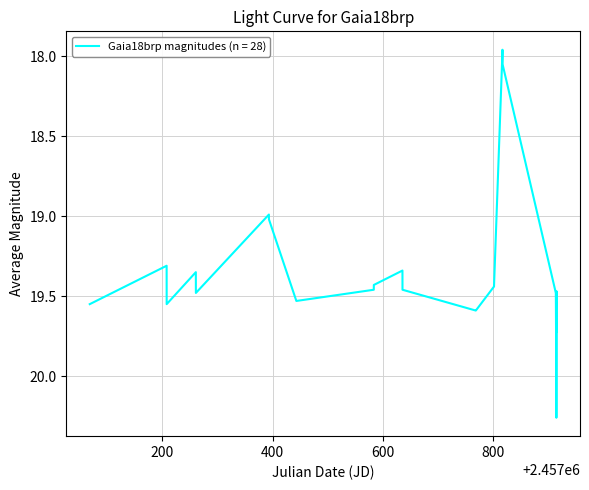

What is the difference between the maximum and minimum values?

2.3